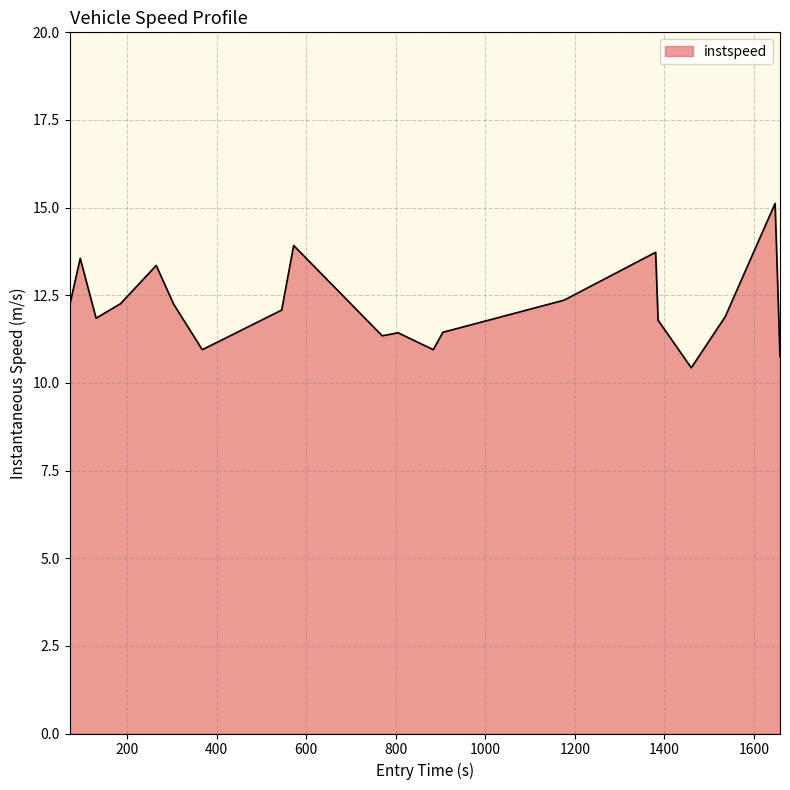

What is the difference between the maximum and minimum values?

4.7